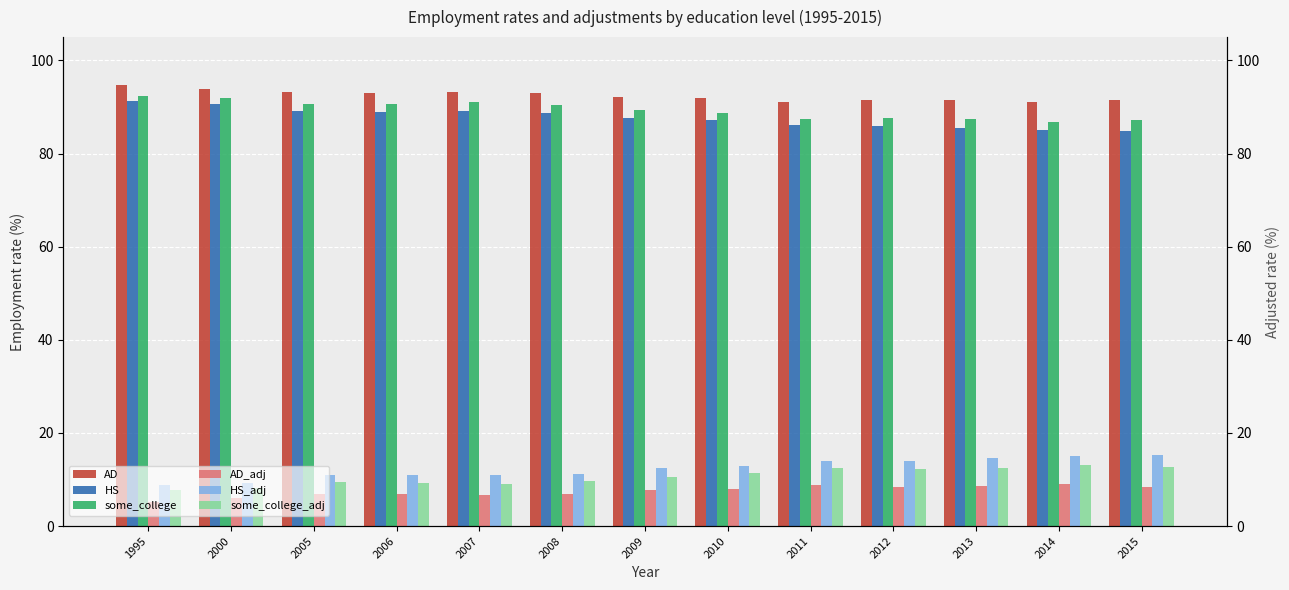

Which category has the lowest value across all series?

1995